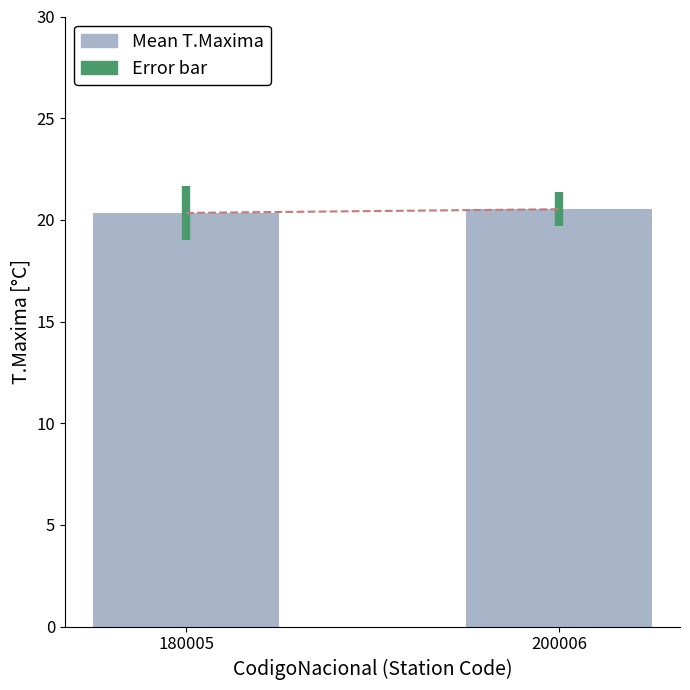

What is the change in value from 180005 to 200006?

+0.2